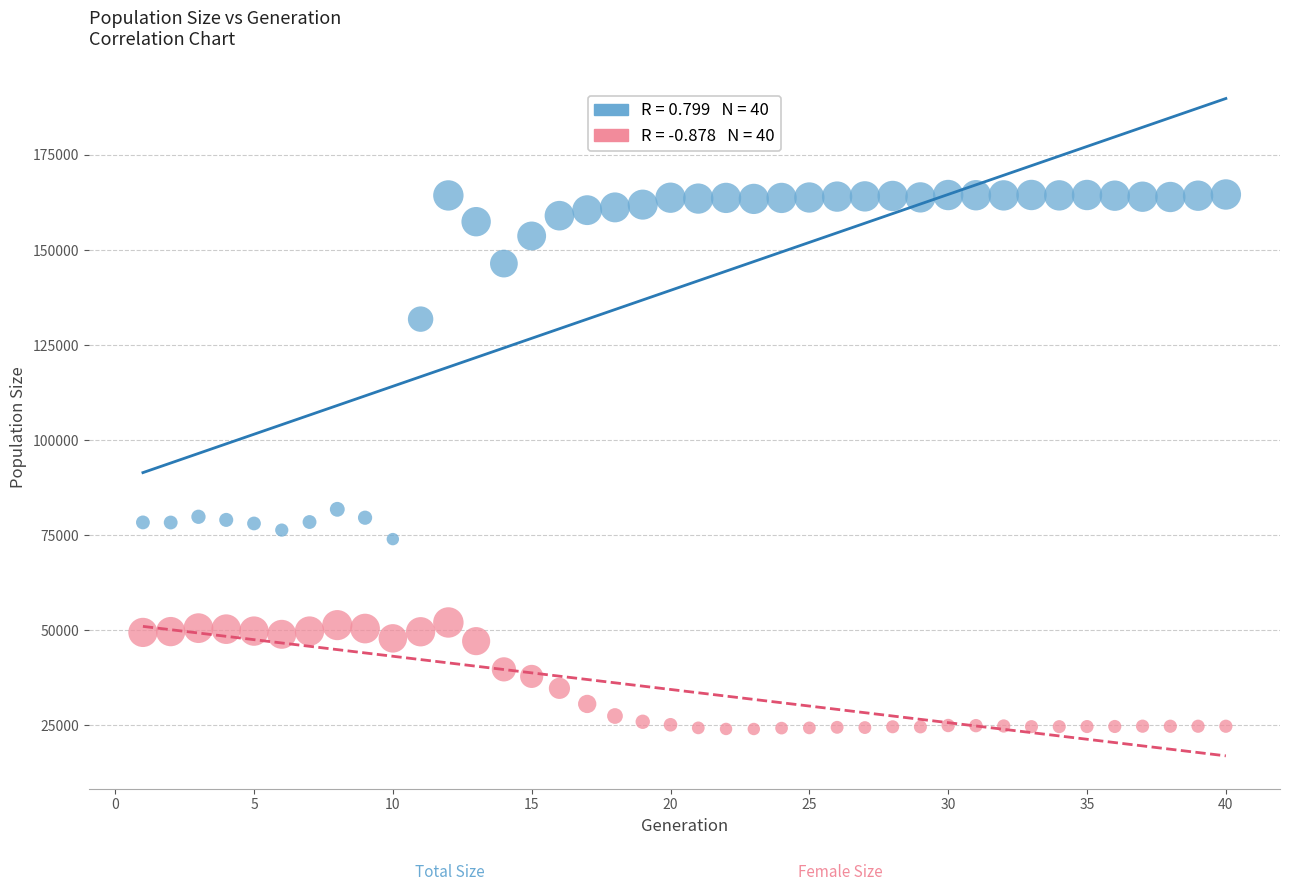

Across all data points, what is the range of X values (max minus min)?

39